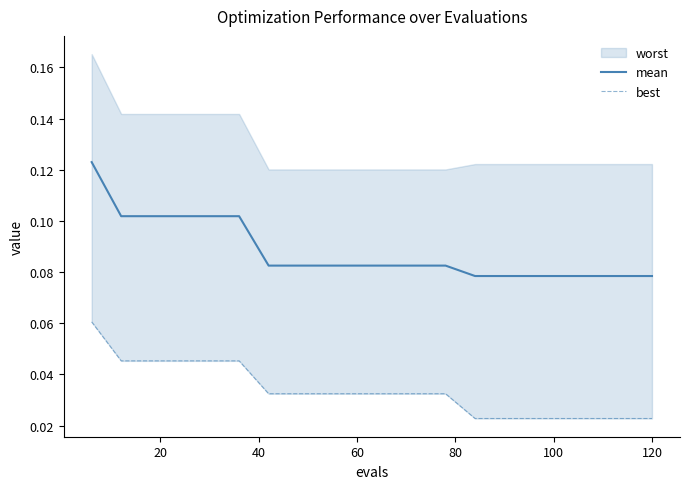

True or false: best and mean cross at least once.

False